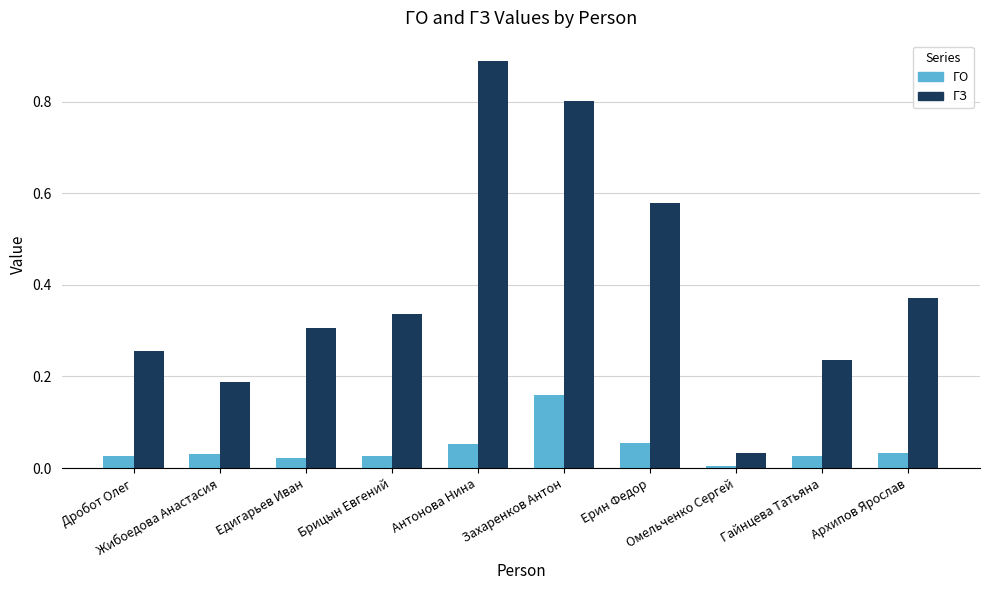

What is the label of the 8th bar from the left?

Омельченко Сергей